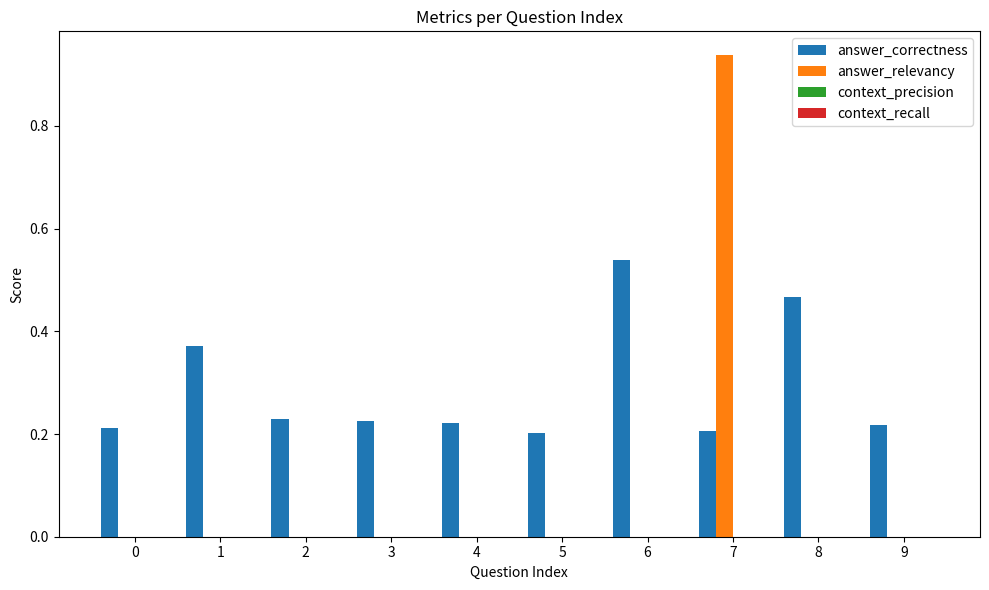

At which category is the sum across all series the highest?

7